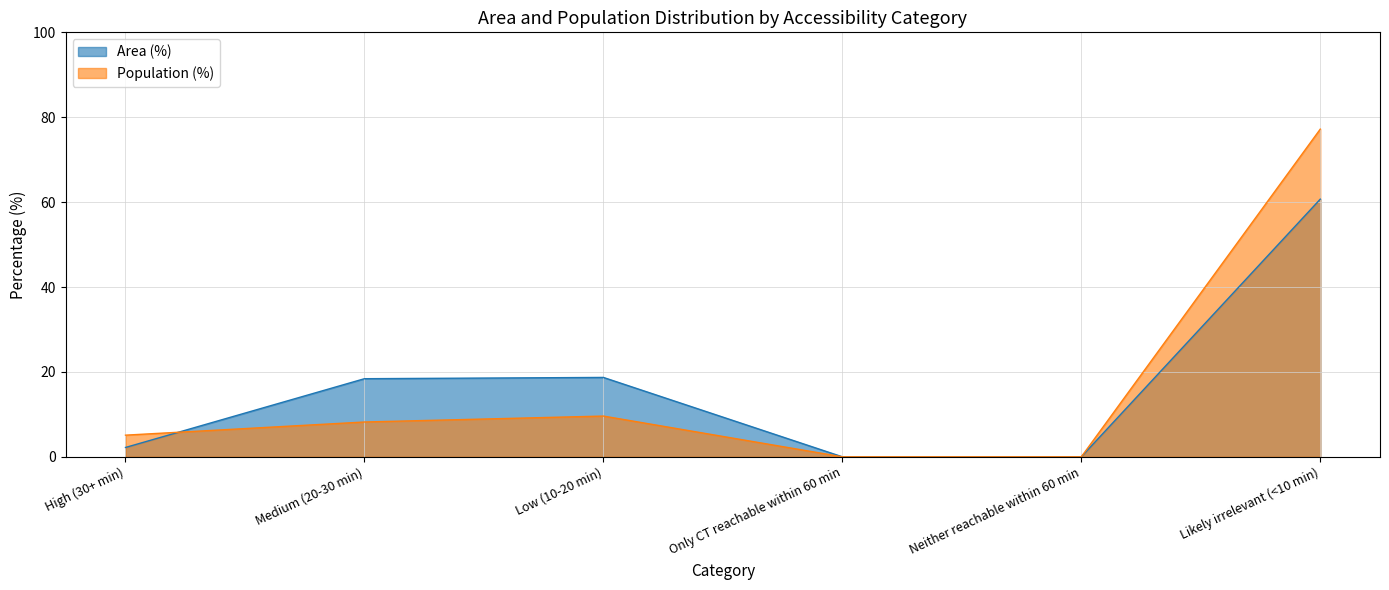

Between High (30+ min) and Likely irrelevant (<10 min), which is larger?

Likely irrelevant (<10 min)